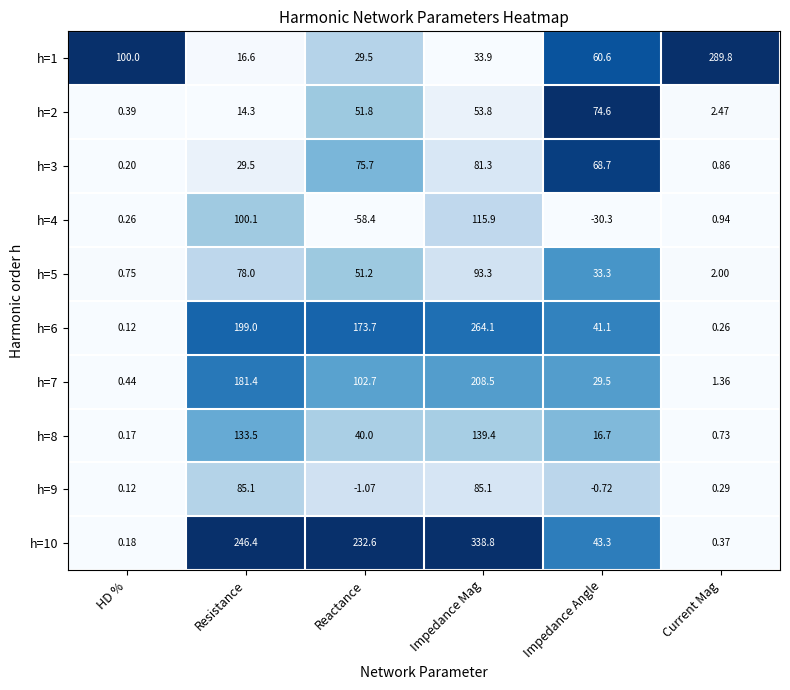

Which series has the widest spread of values?

h=10